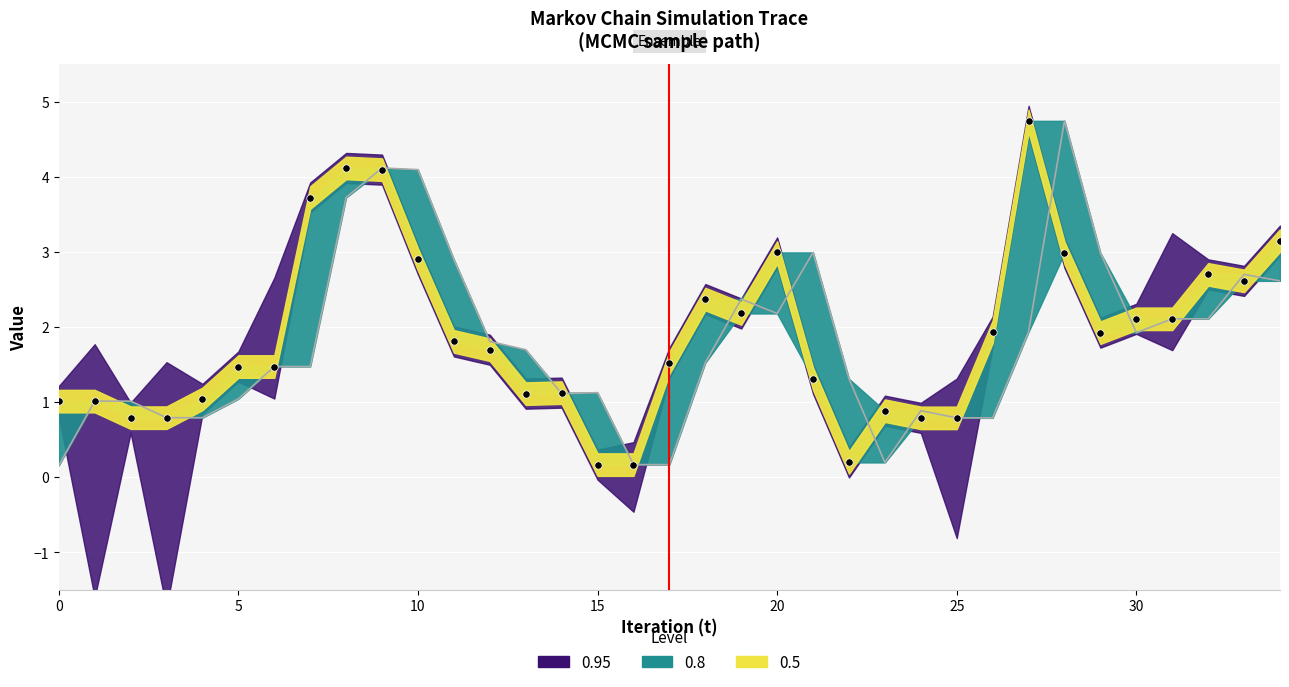

Is the value of x(t-1) trace at 24 greater than the value of x(t) at 19?

No